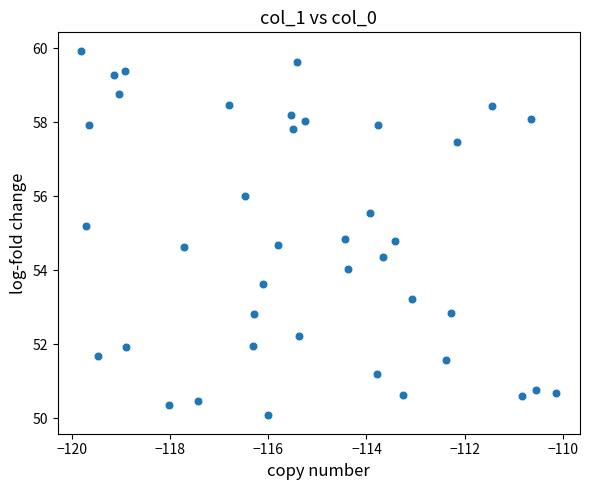

What is the range of X values (max minus min)?

9.7